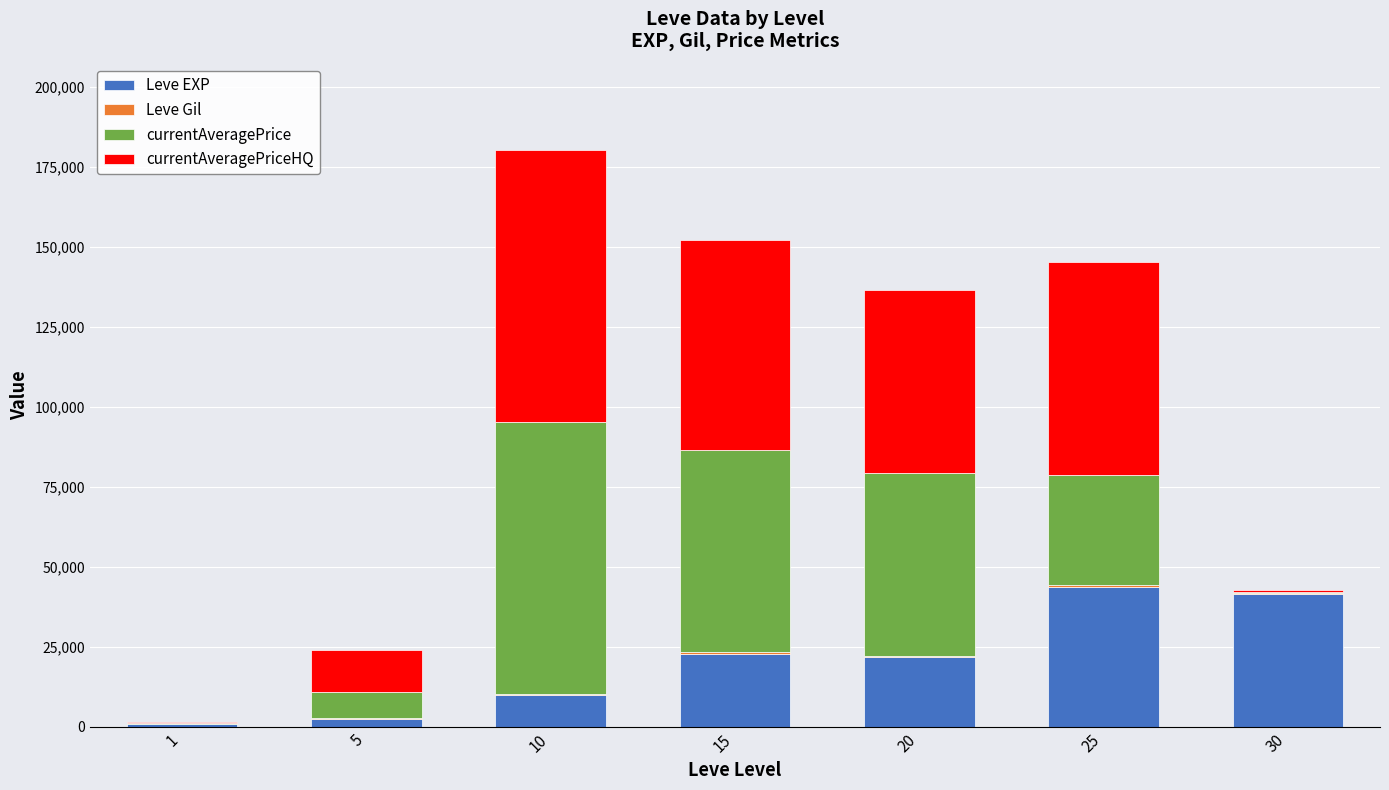

At which category is the sum across all series the highest?

10